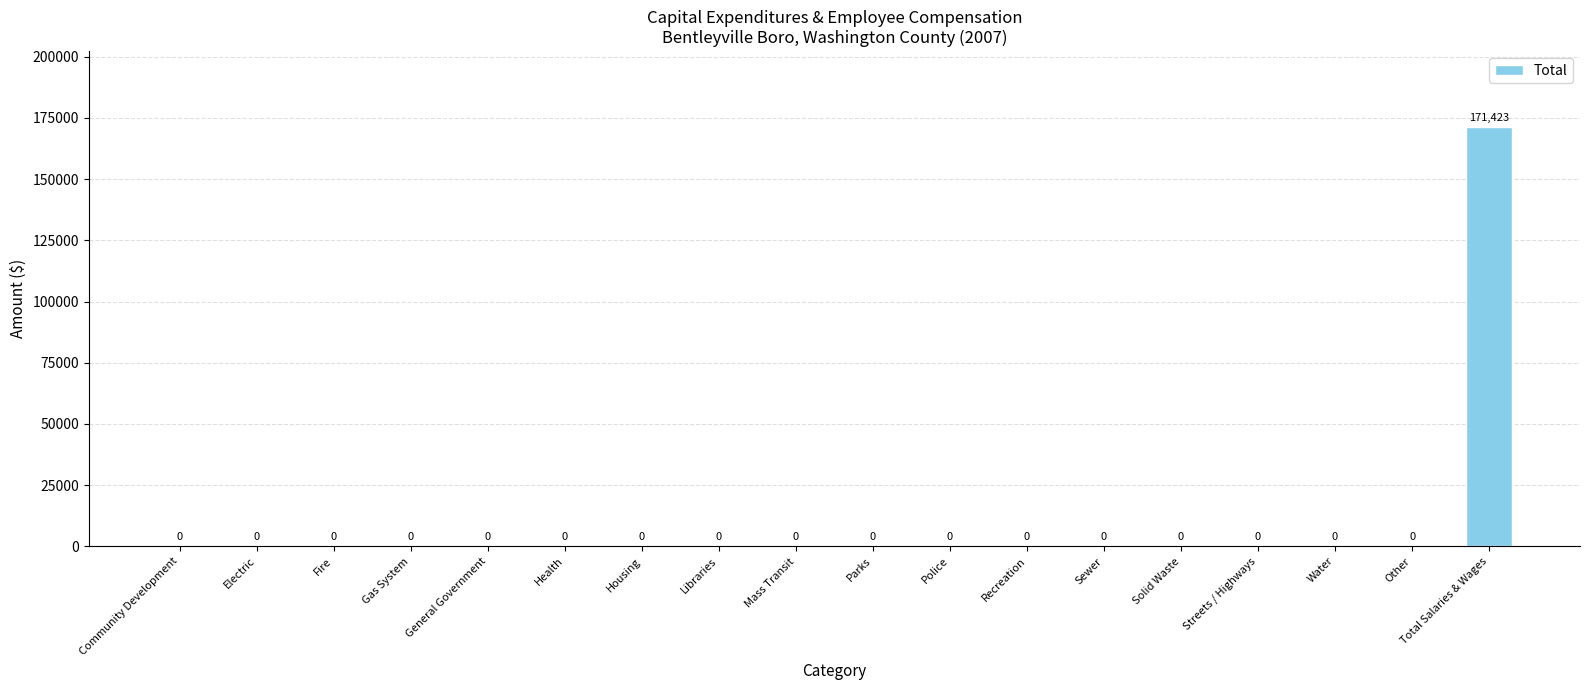

Which category has the highest value across all series?

Total Salaries & Wages